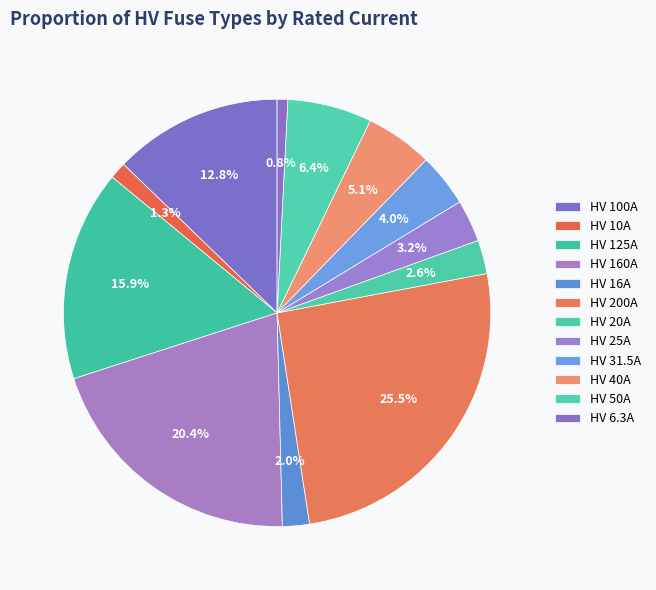

What percentage is the HV 16A slice, to the nearest percent?

2%